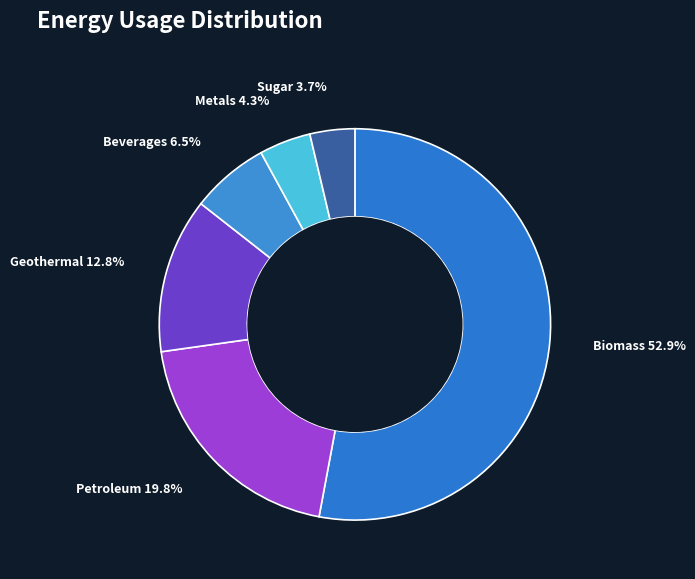

Is there any slice that represents more than half of the pie?

Yes